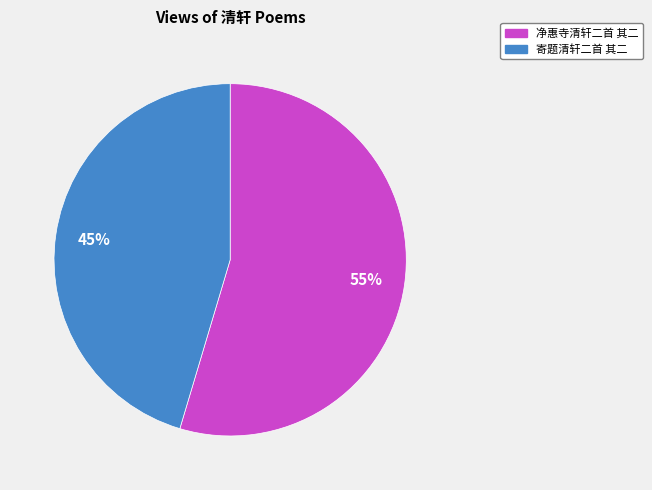

Count the number of slices in the pie.

2